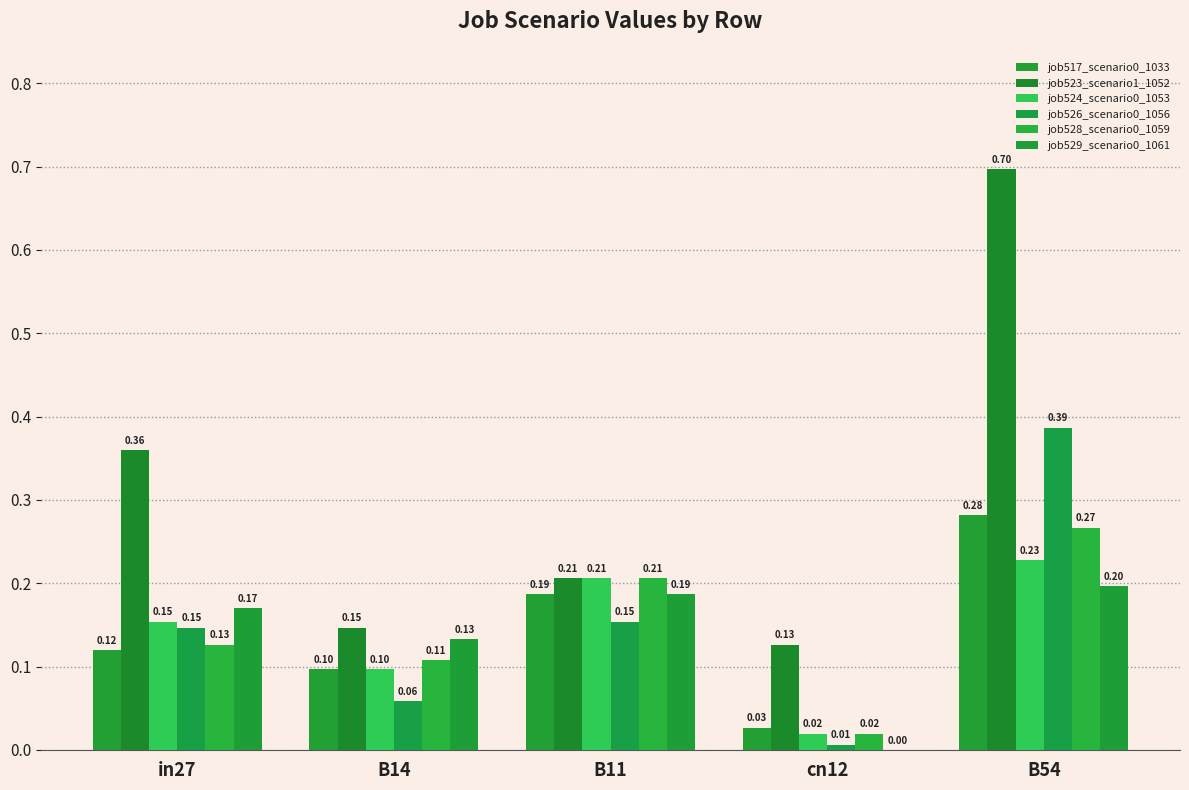

What is the label of the 3rd bar from the right?

B11